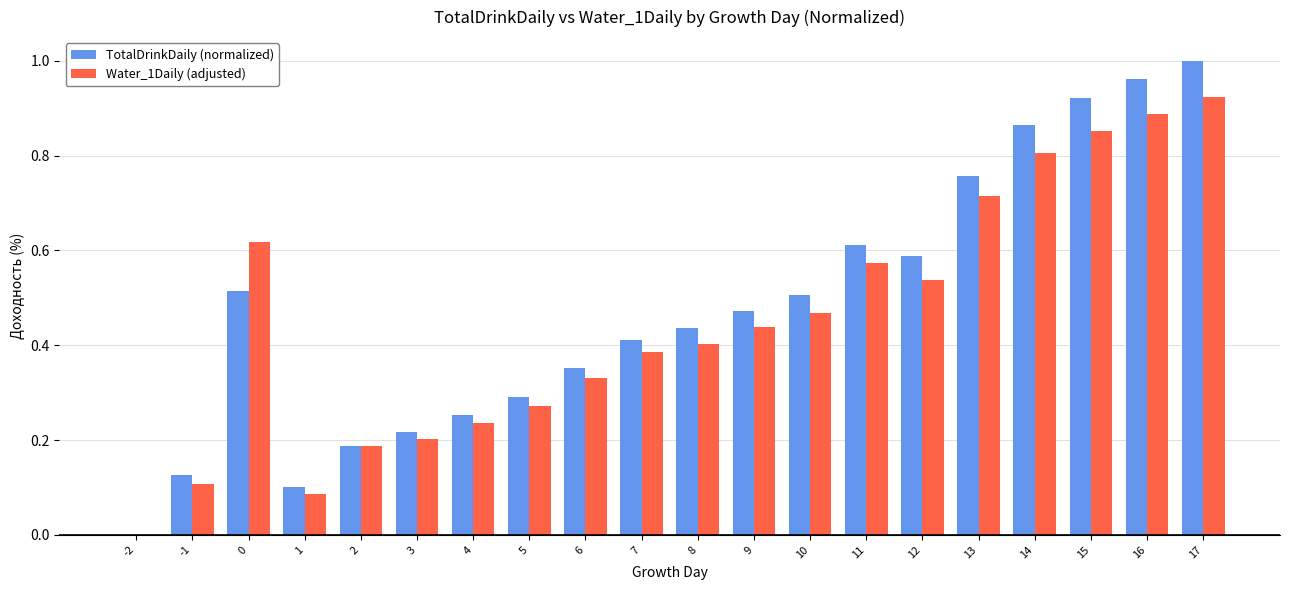

Is it true that Water_1Daily (adjusted) equals 0.4 at 15?

False